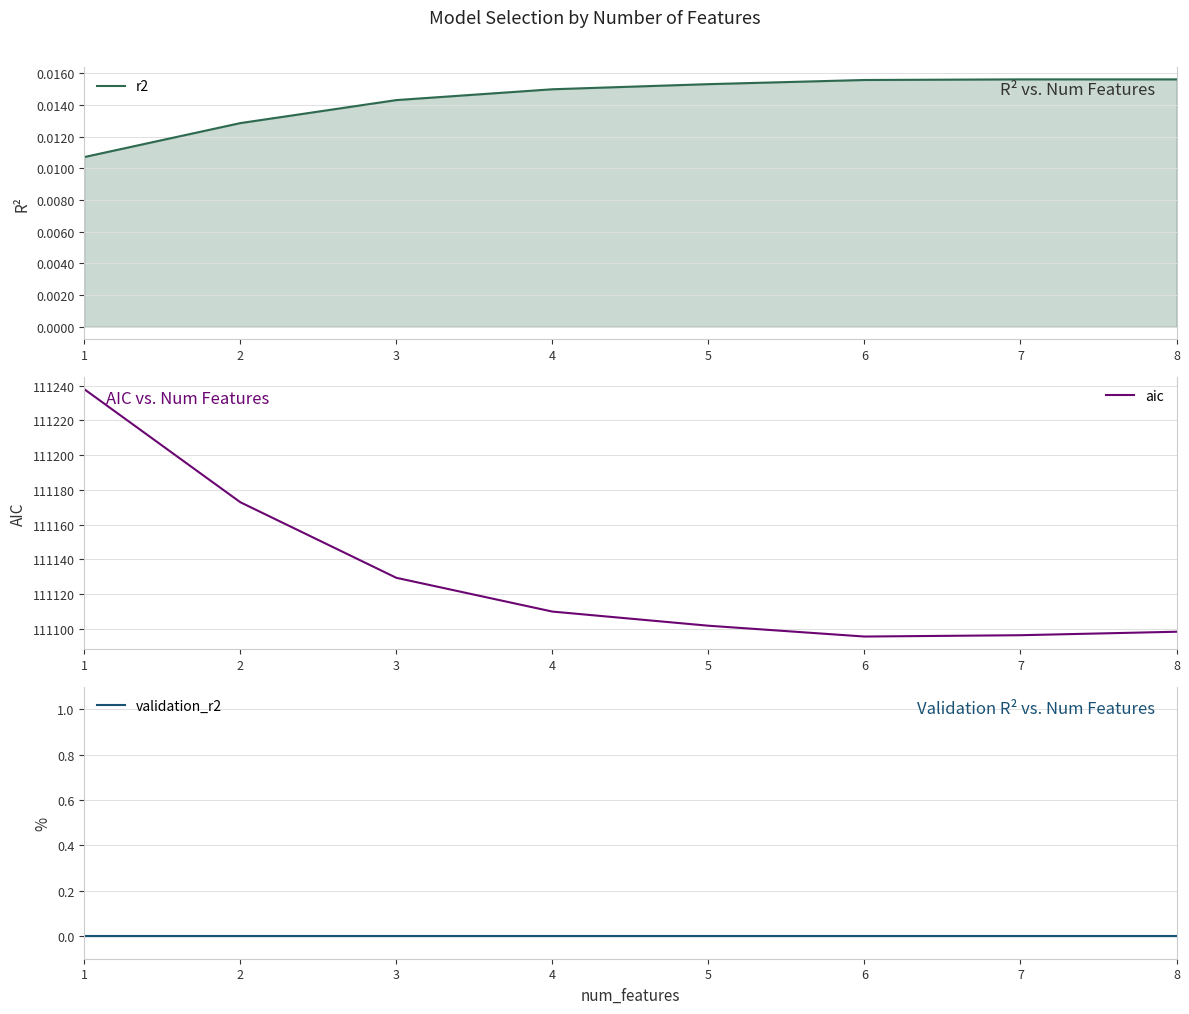

Which series has the widest spread of values?

aic